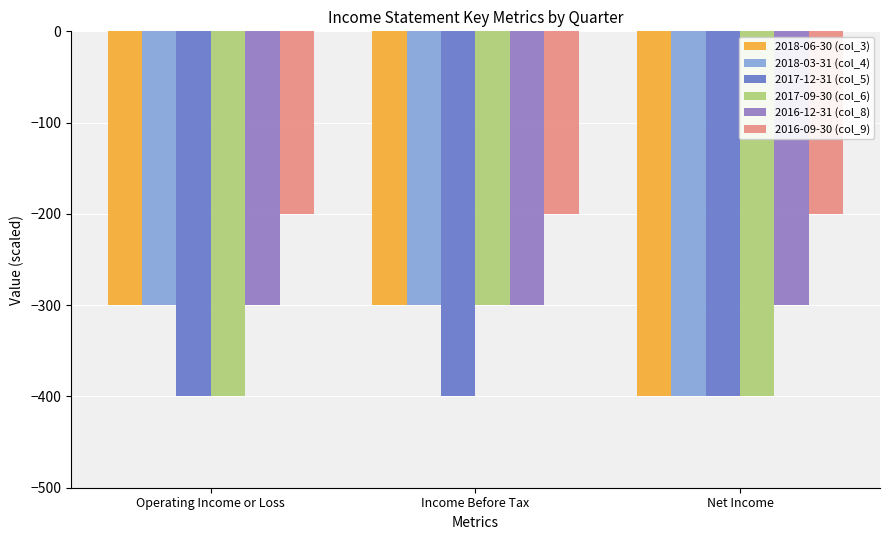

What is the label of the 2nd bar from the left?

Income Before Tax